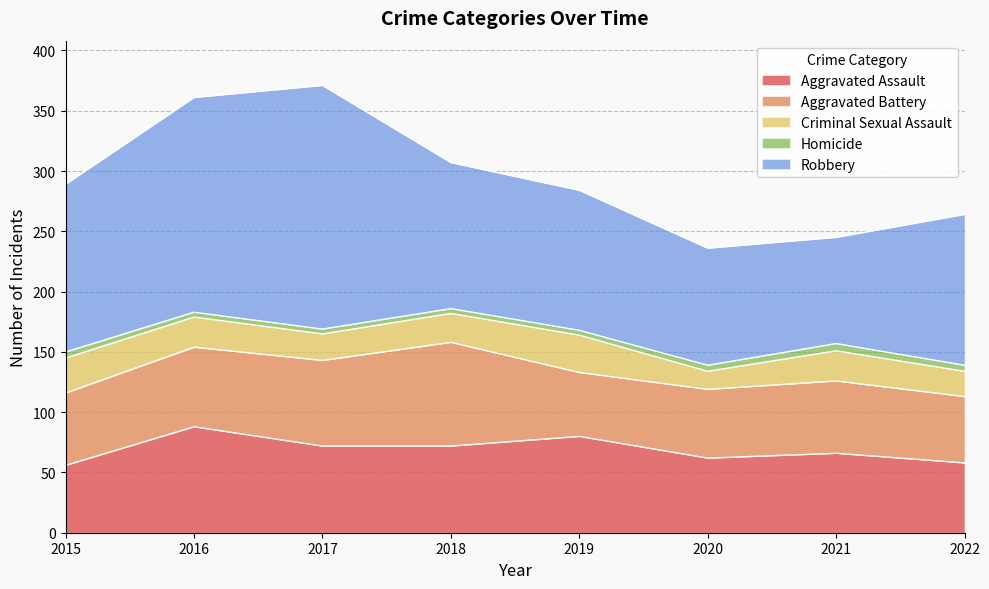

At which label does Aggravated Assault first exceed 72?

2016